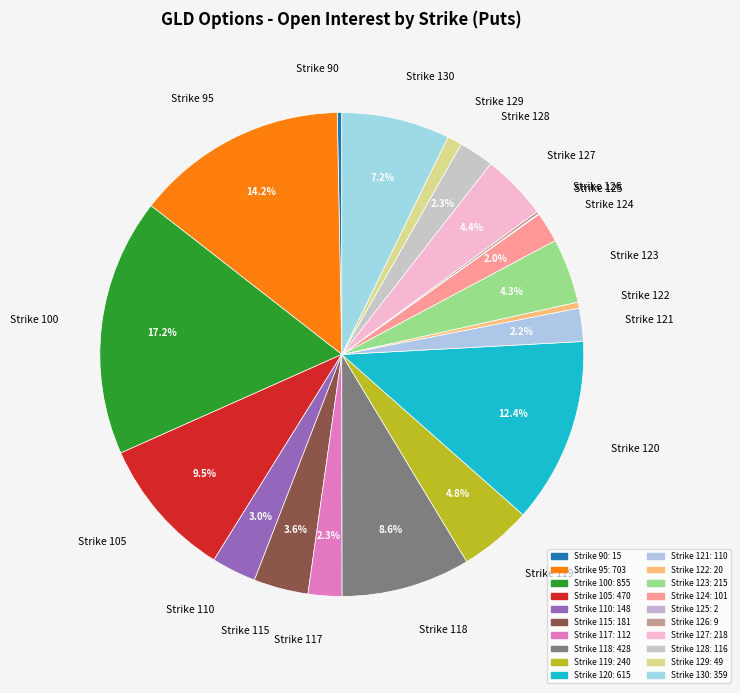

How much of the chart is everything except Strike 120?

87.6%